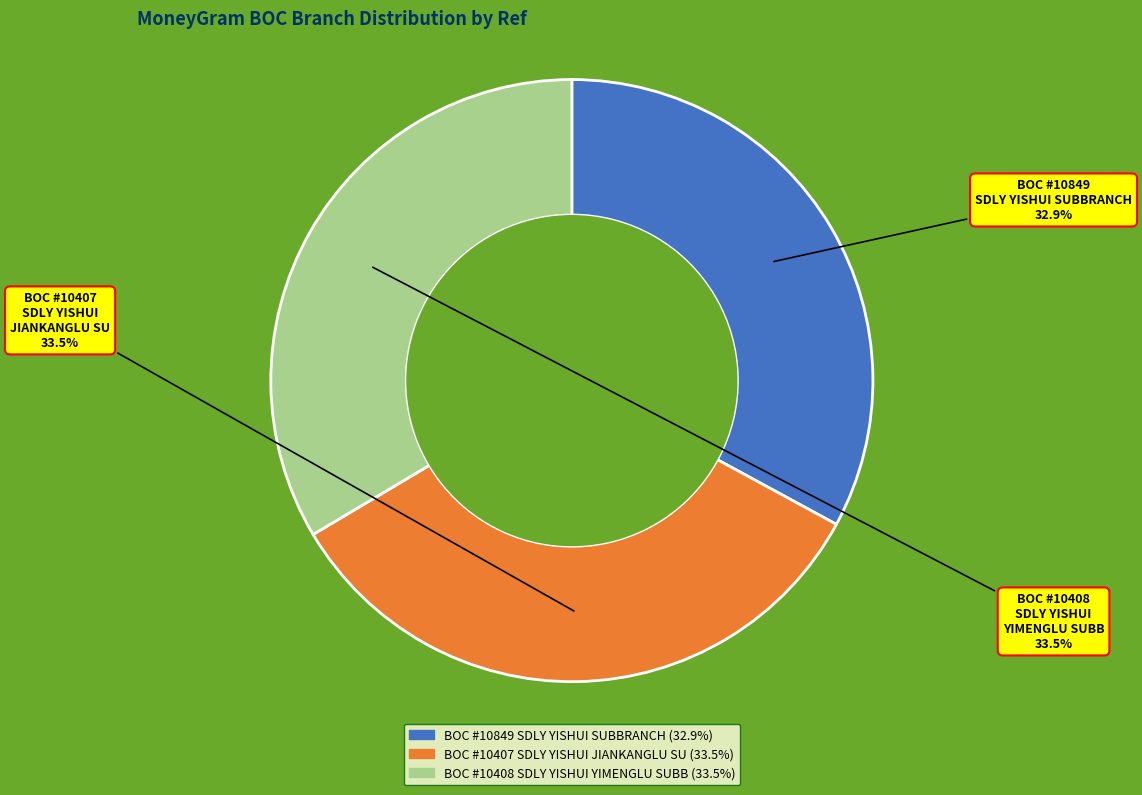

What is the smallest slice in the pie chart?

BOC #10849 SDLY YISHUI SUBBRANCH